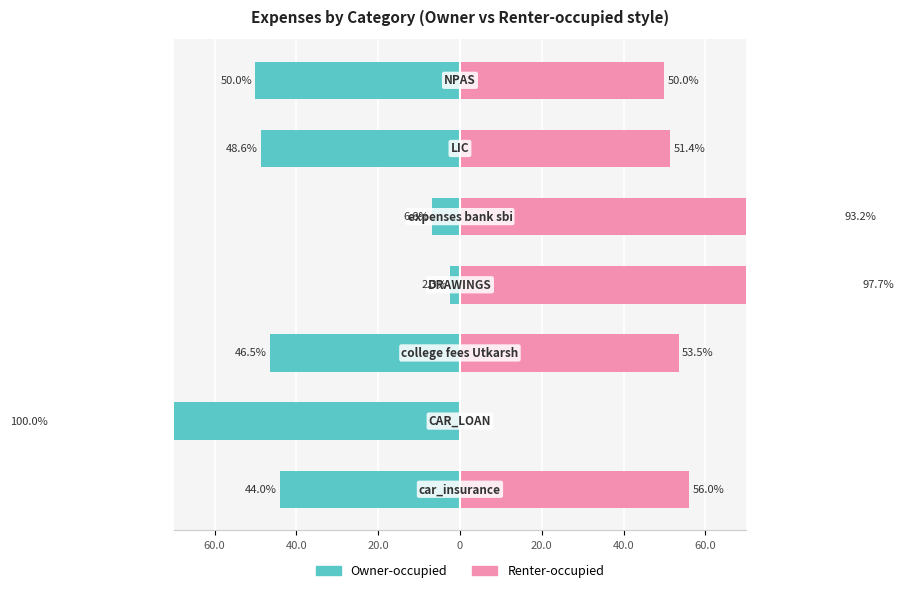

List the series in order of their overall mean, highest first.

Renter-occupied, Owner-occupied